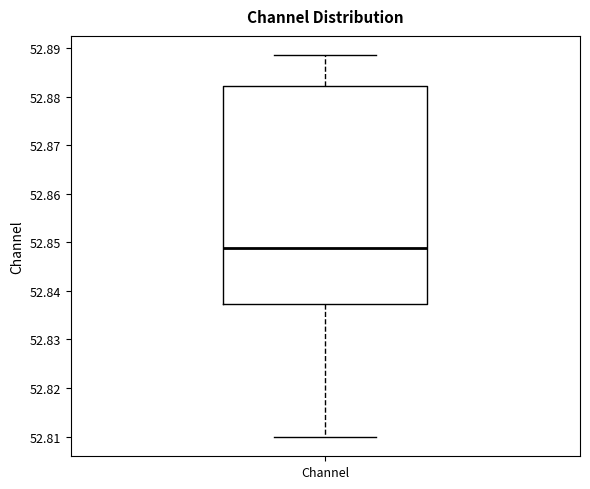

Transcribe this box plot: give where the median line is, the range the box spans, and where the two whiskers end, as read against the y-axis. The values are not printed on the chart, so give them approximately, as read against the axis.

median 52.849, box 52.837 to 52.882, whiskers 52.810 to 52.889